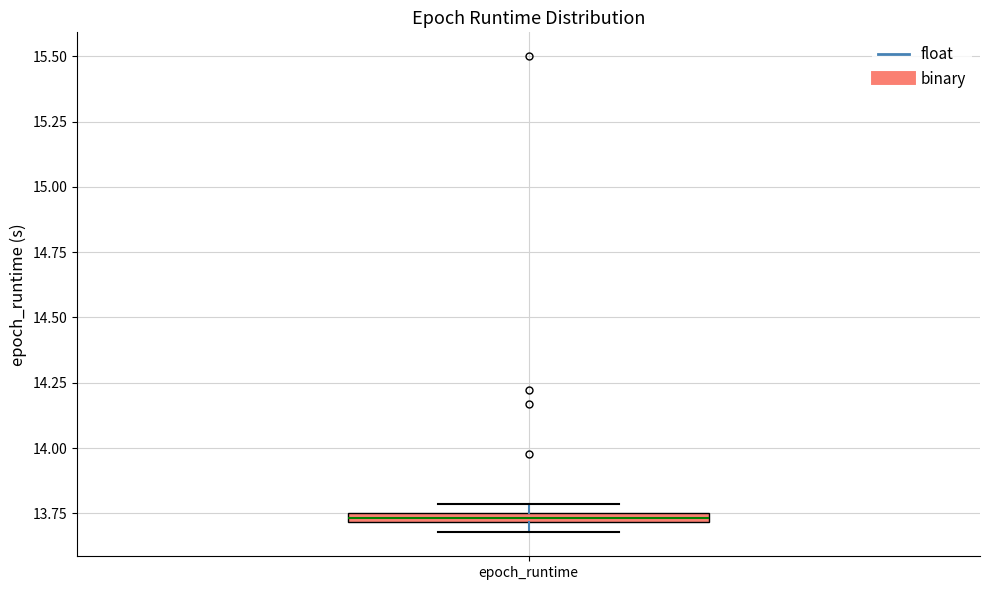

Where is the lower edge of the box for epoch_runtime on the y-axis? The values are not printed on the chart, so give them approximately, as read against the axis.

13.70